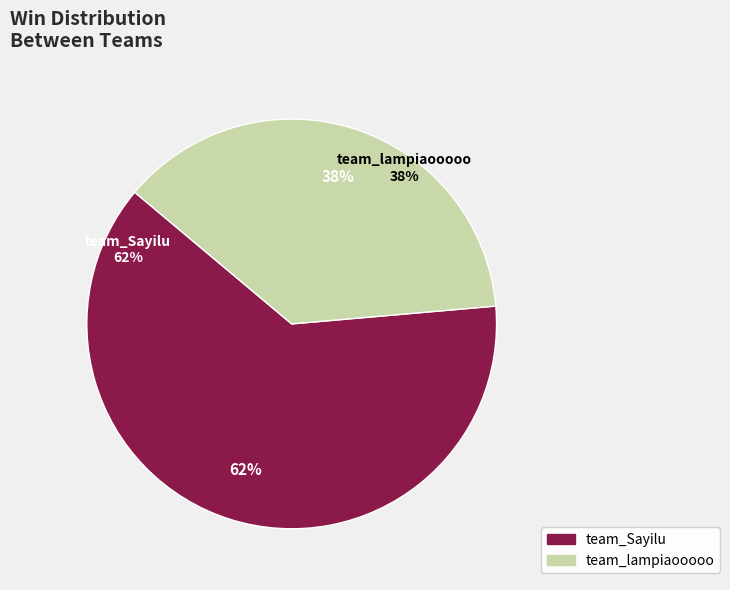

Is there any slice that represents more than half of the pie?

Yes